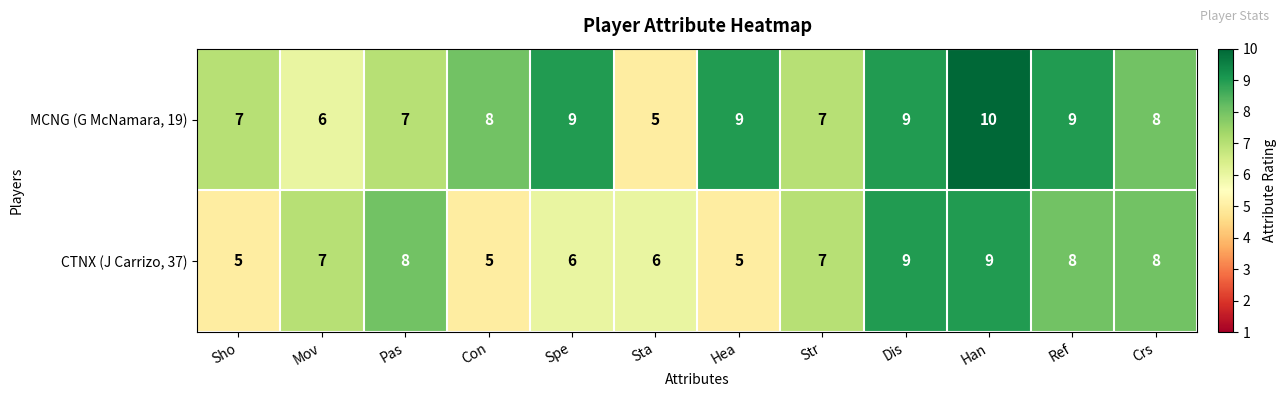

Is it true that CTNX (J Carrizo, 37) equals 9 at Spe?

False